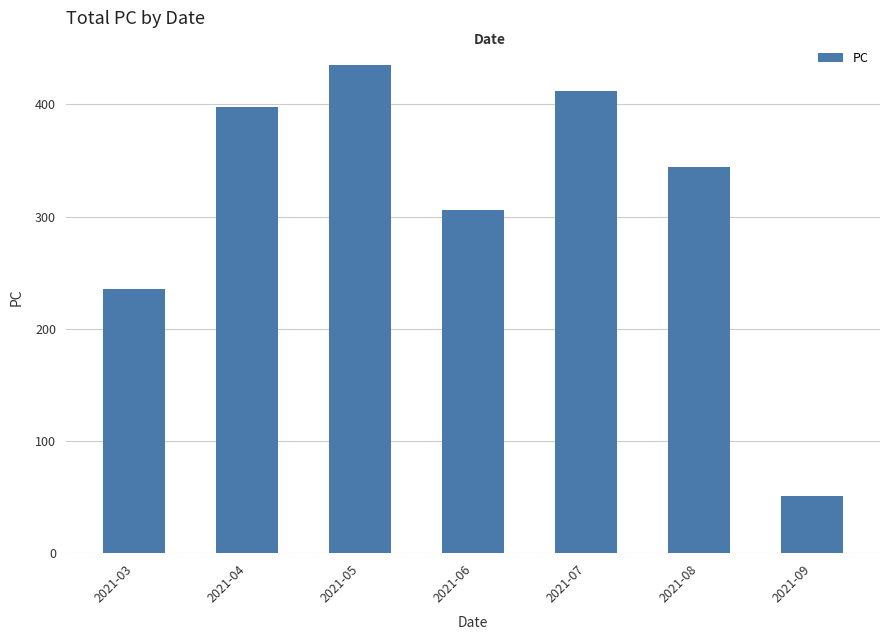

Approximately how many times larger is the value at 2021-07 compared to 2021-09?

8.1